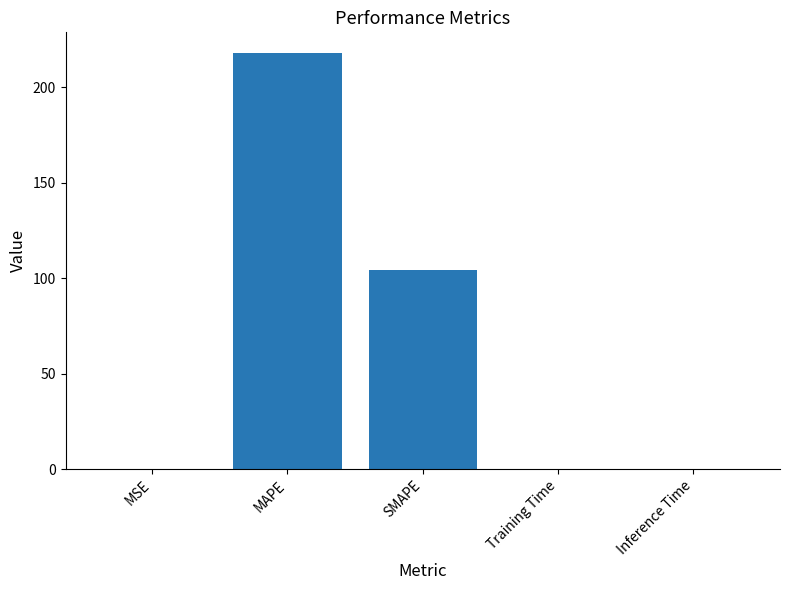

Is it true that the value at Inference Time is 0.0?

True